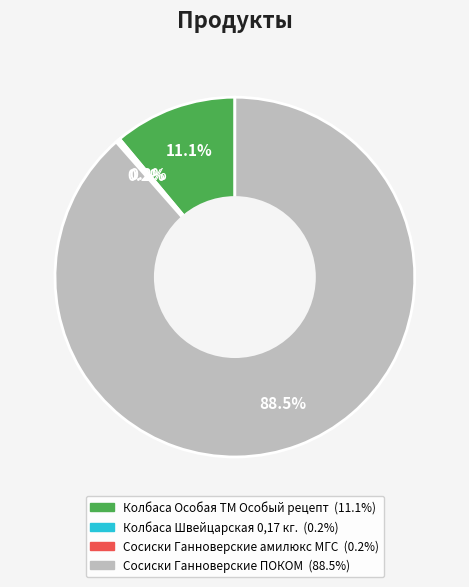

Which category accounts for the majority?

Сосиски Ганноверские ПОКОМ